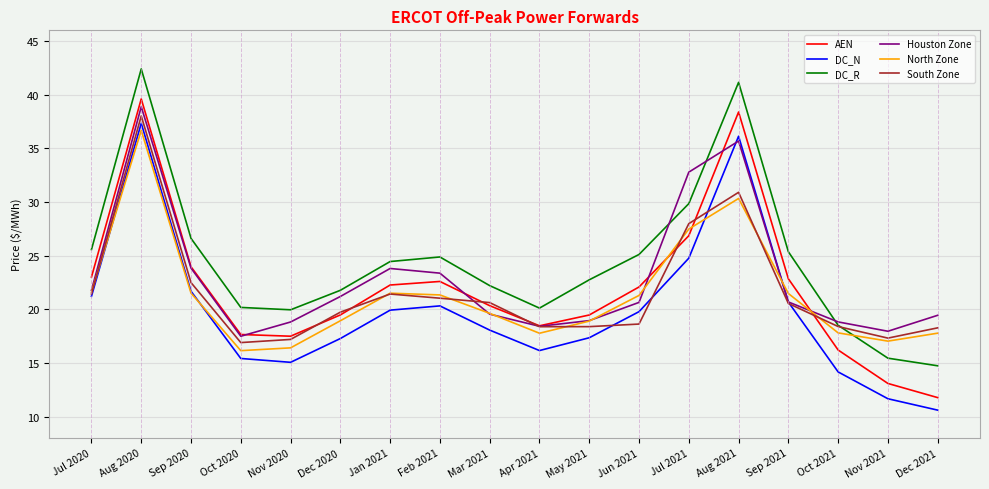

What is the spread (max minus min) of values at Feb 2021?

4.6